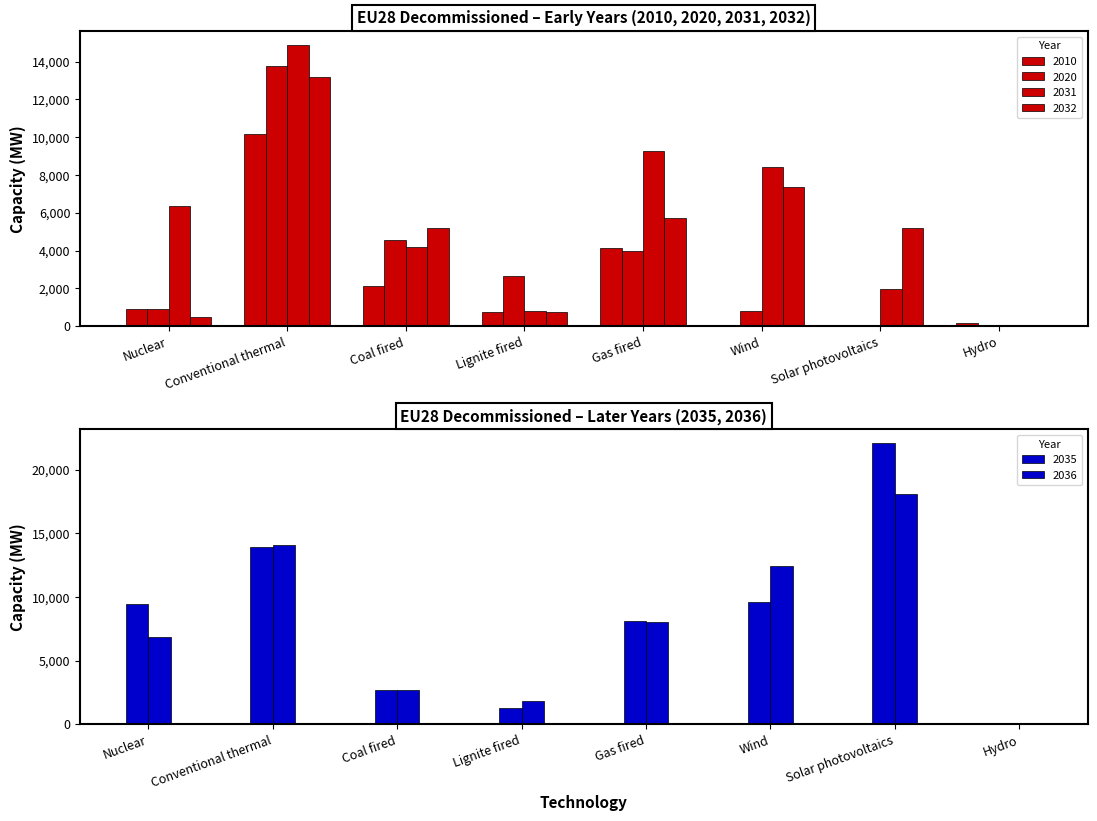

Count the number of categories in the chart.

8